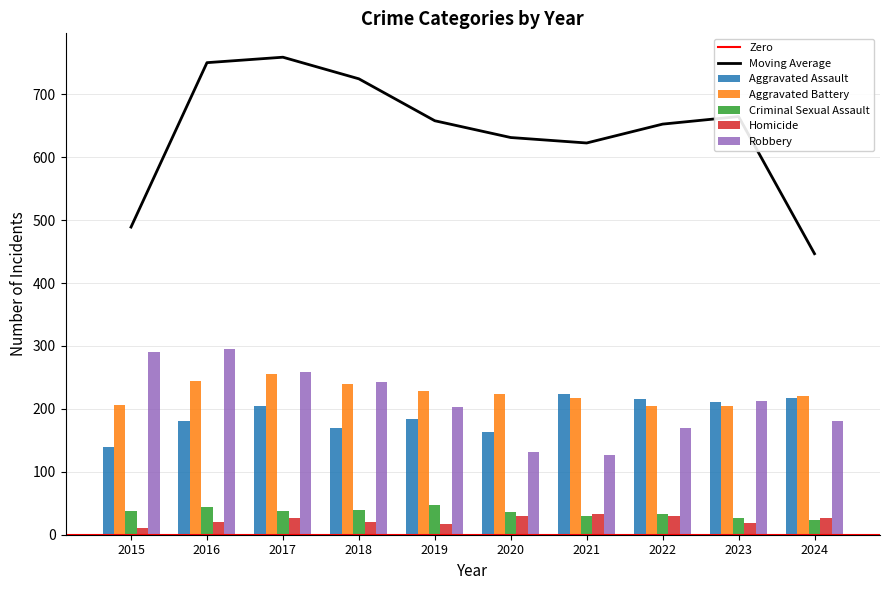

What is the difference between the Aggravated Assault values at 2016 and 2019?

4